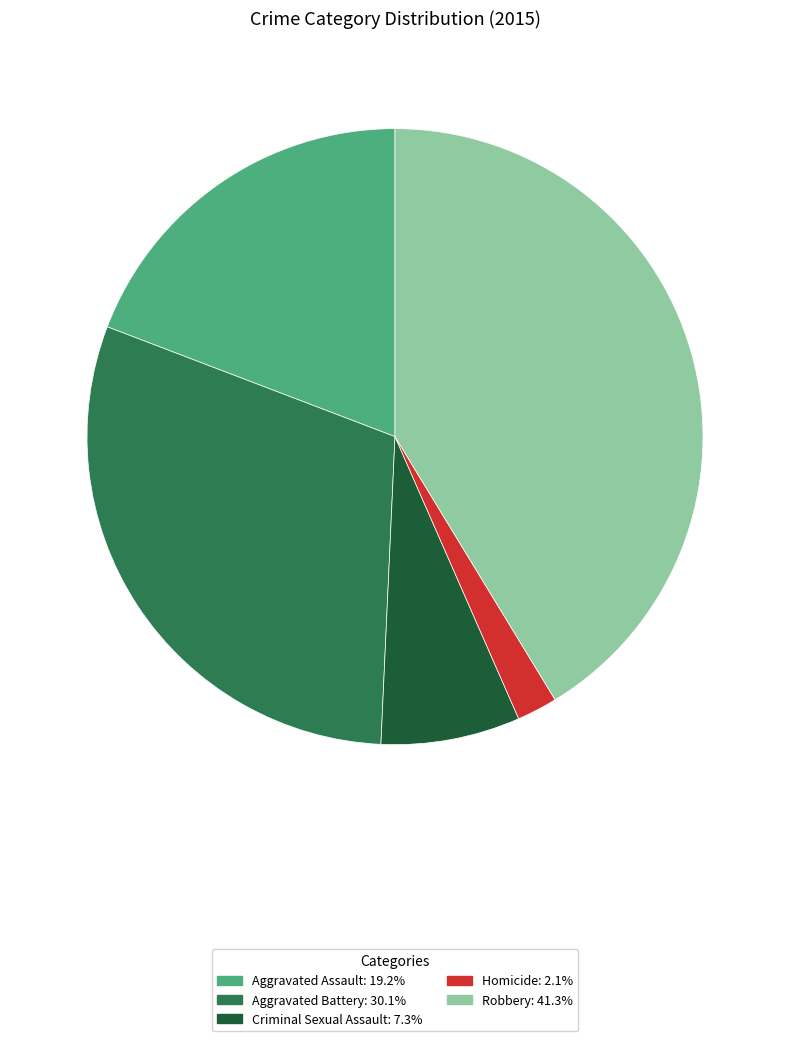

Approximately how many times larger is the value at Aggravated Battery compared to Homicide?

14.2